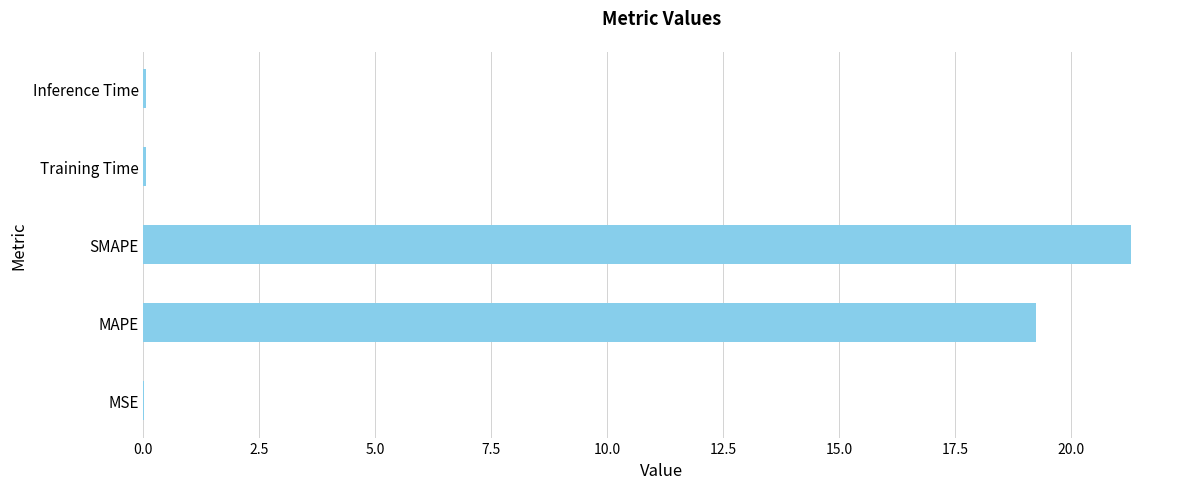

The value at SMAPE is 29.2. True or false?

False